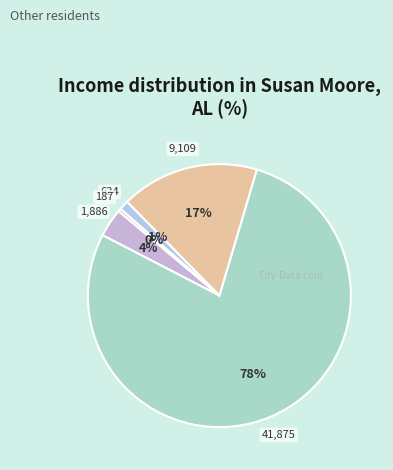

What percentage is NOT represented by خدمات داده پردازي?

22.0%